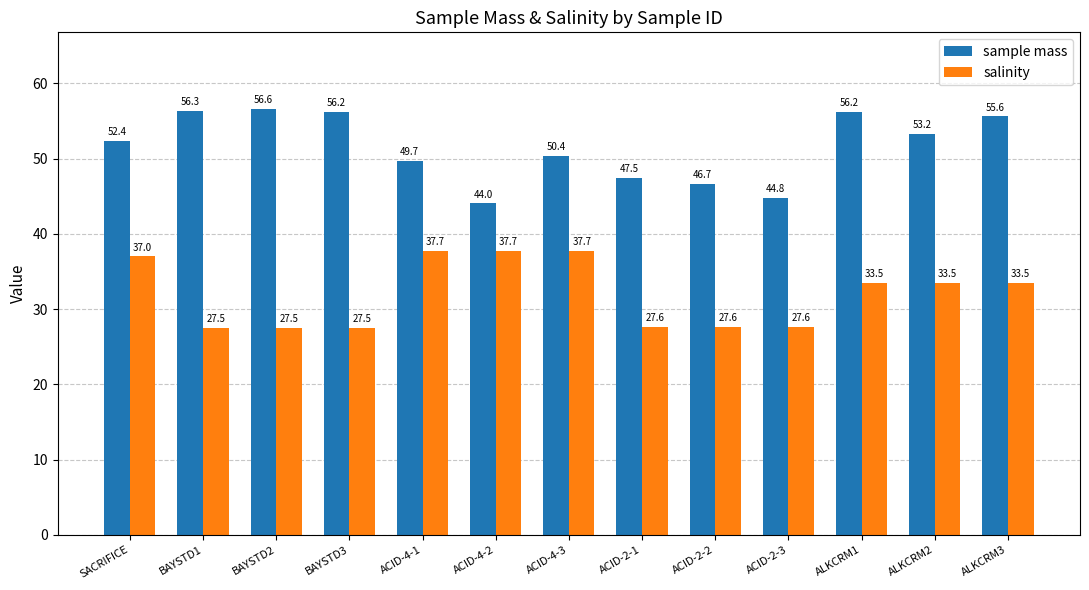

What is the difference between the salinity values at ACID-4-2 and SACRIFICE?

0.7